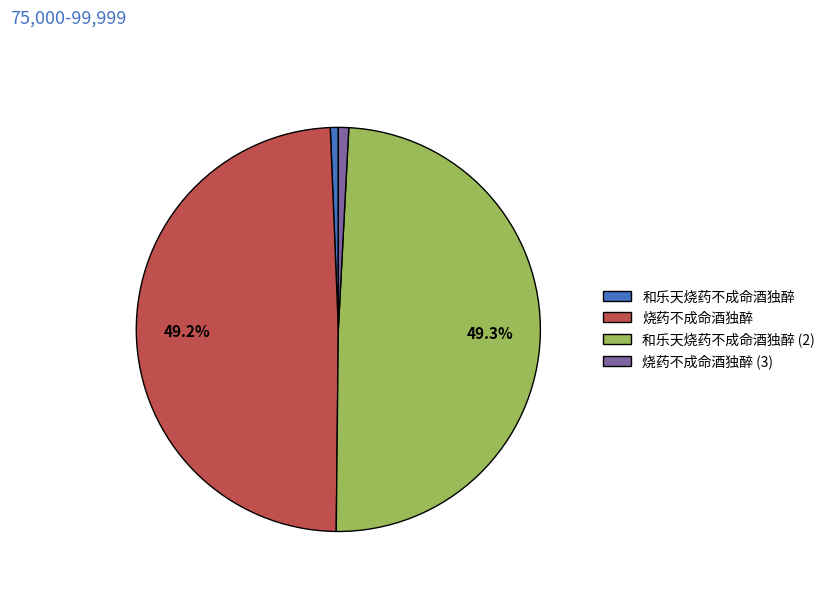

How much of the chart is everything except 烧药不成命酒独醉?

50.8%